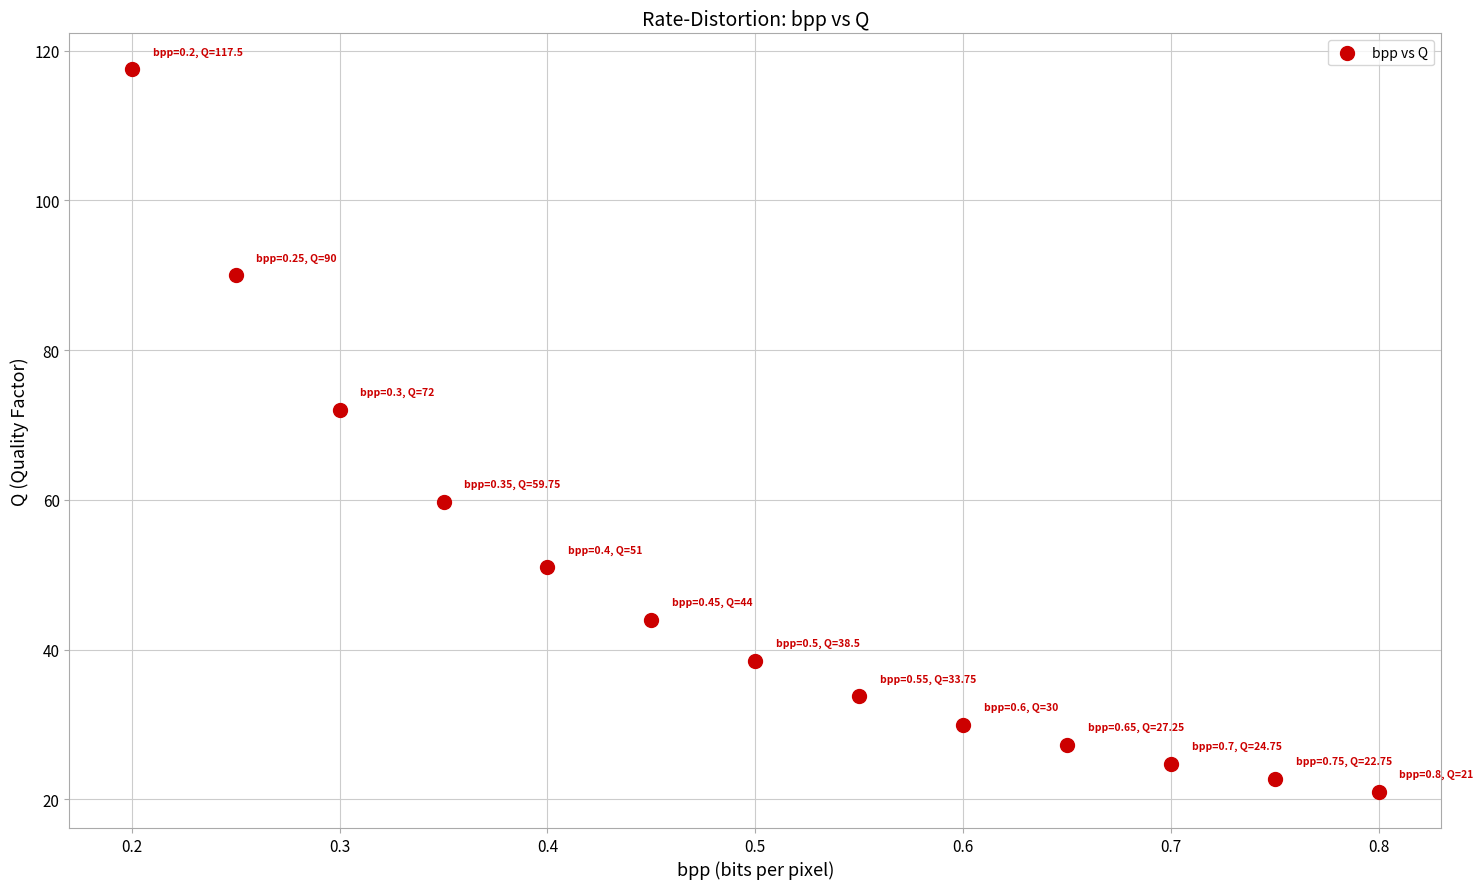

What is the range of X values (max minus min)?

0.6